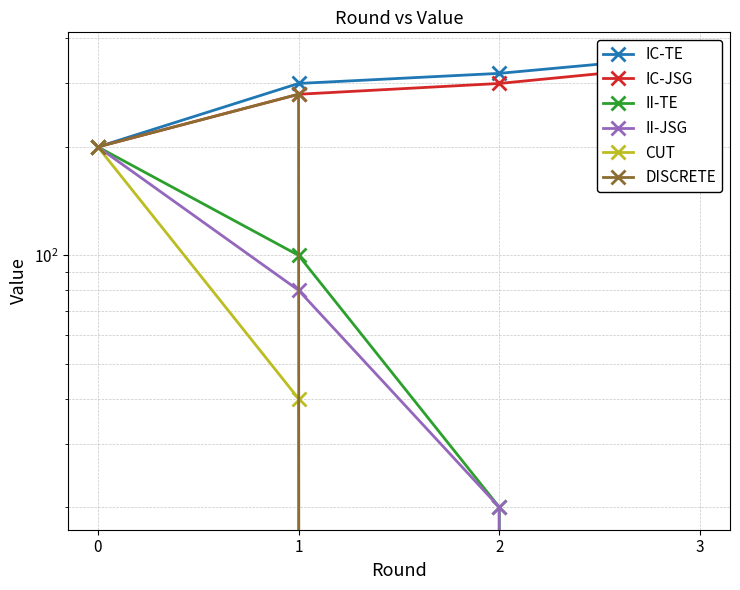

Between 2 and 3, which is larger?

3